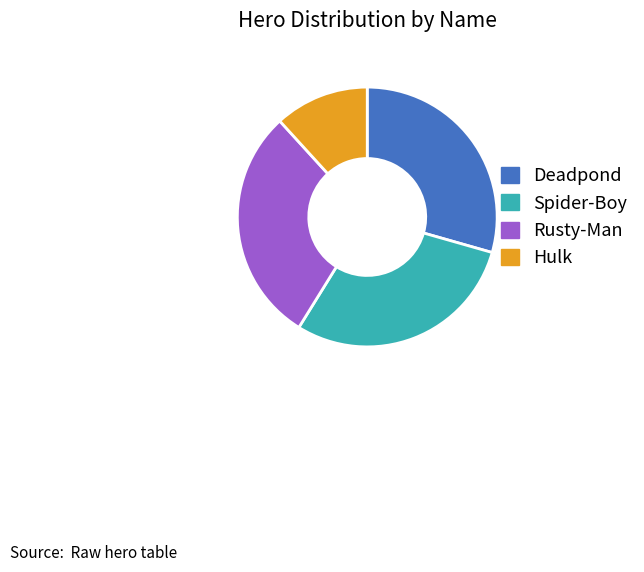

Does Hulk represent more than half of the total?

No